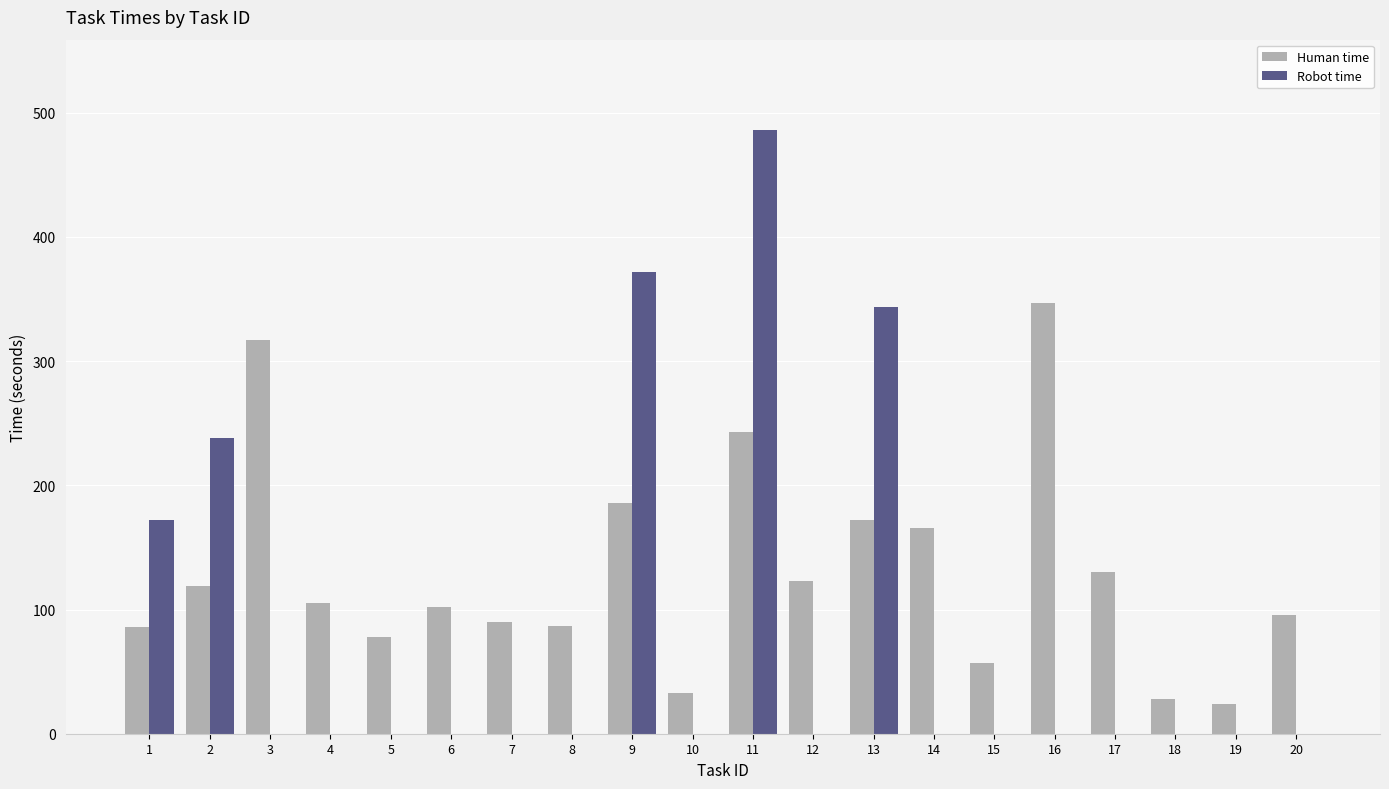

The Robot time series shows 120 at 11. True or false?

False